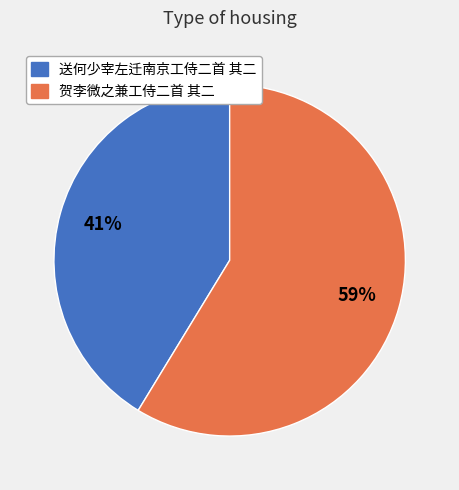

True or false: 送何少宰左迁南京工侍二首 其二 accounts for 41% of the total.

True